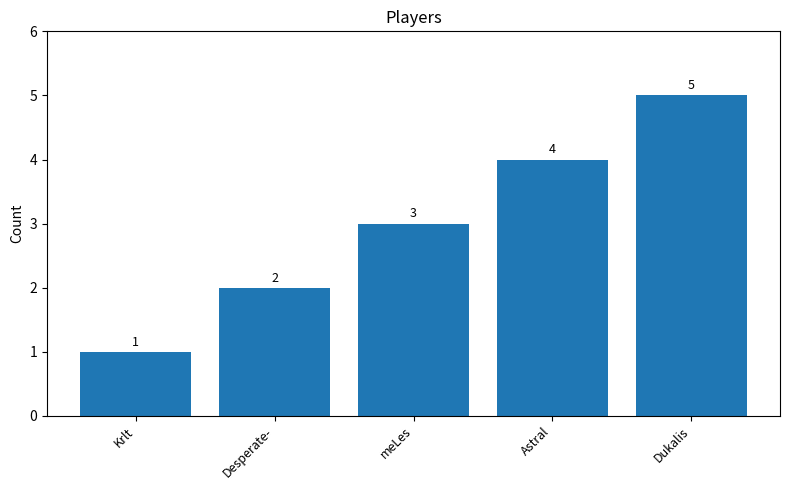

Which category has the lowest value across all series?

Krlt